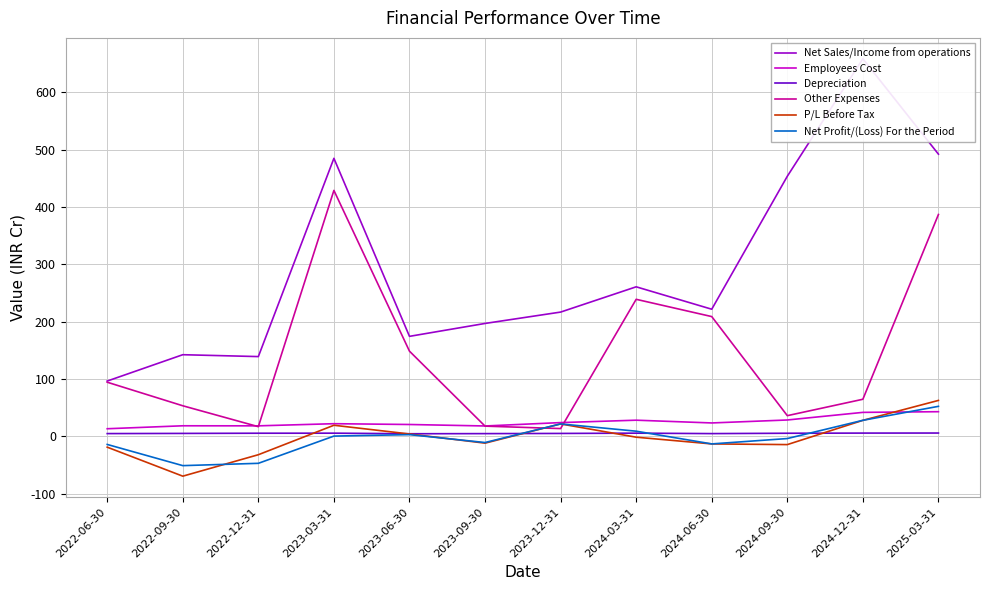

How many series are shown in this chart?

6